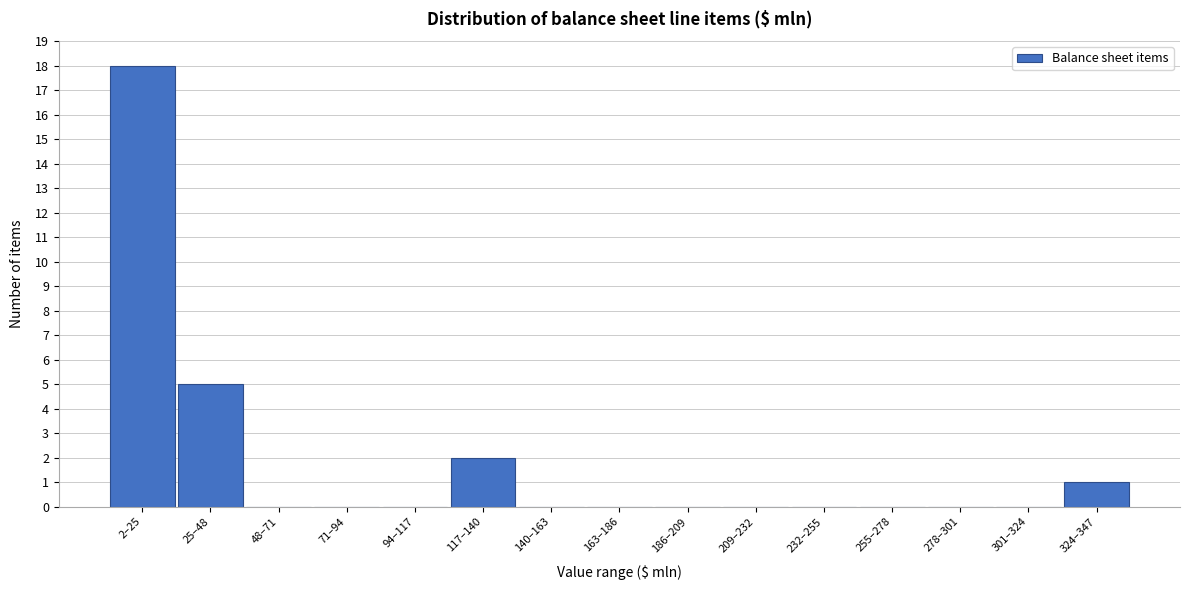

Reading left to right, what are all the values shown in this chart?

2–25=18	25–48=5	48–71=0	71–94=0	94–117=0	117–140=2	140–163=0	163–186=0	186–209=0	209–232=0	232–255=0	255–278=0	278–301=0	301–324=0	324–347=1